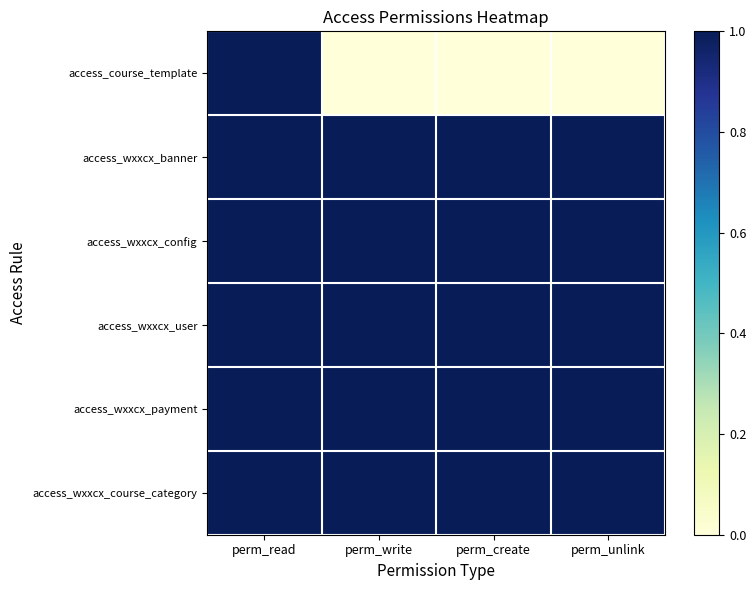

Which series has the largest total across all categories?

access_wxxcx_banner